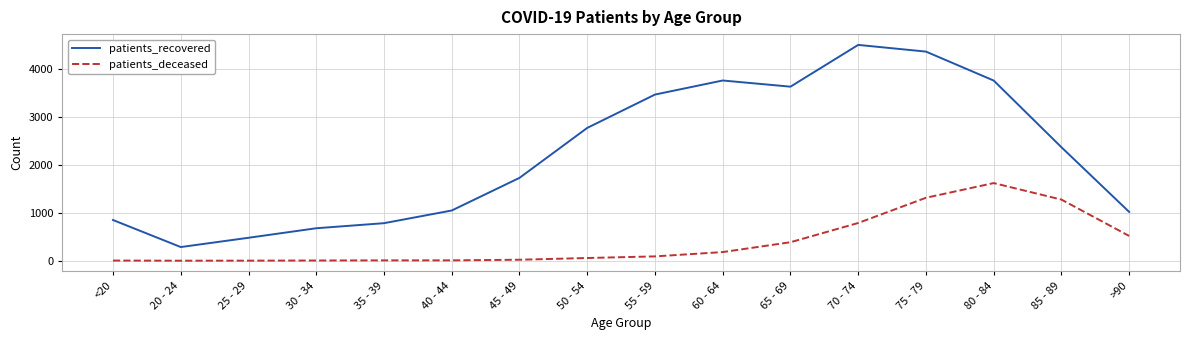

What is the sum of the patients_deceased values at 35 - 39 and 85 - 89?

1286